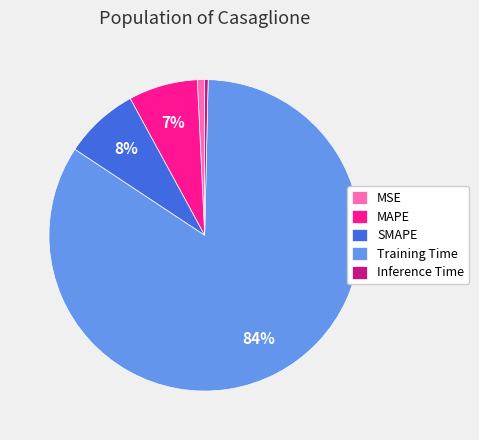

How many slices are in this pie chart?

5